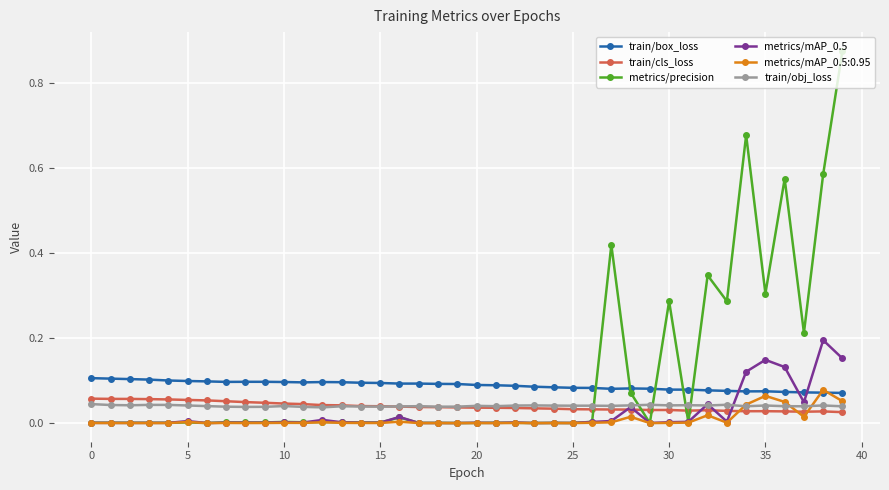

Which series has the widest spread of values?

metrics/precision